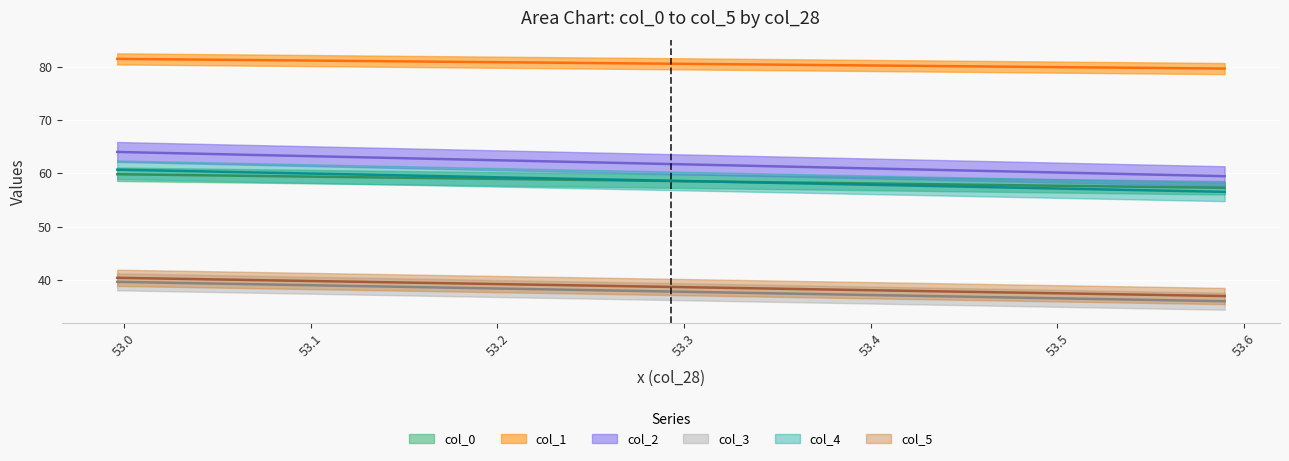

What is the value of the col_4 point at the 1st from the left?

60.7